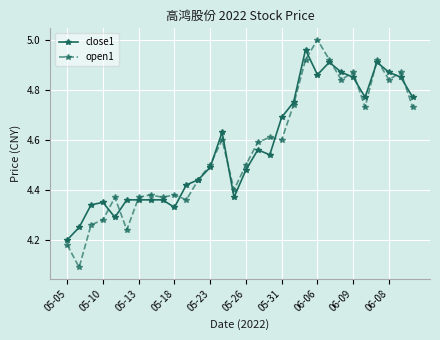

How many data points does each series have?

30